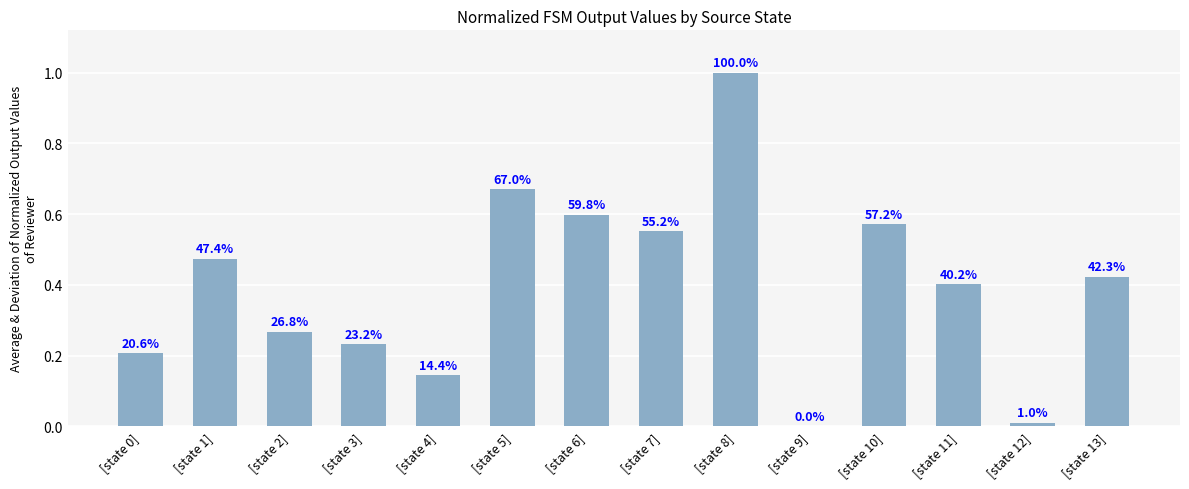

Are the bars horizontal?

No